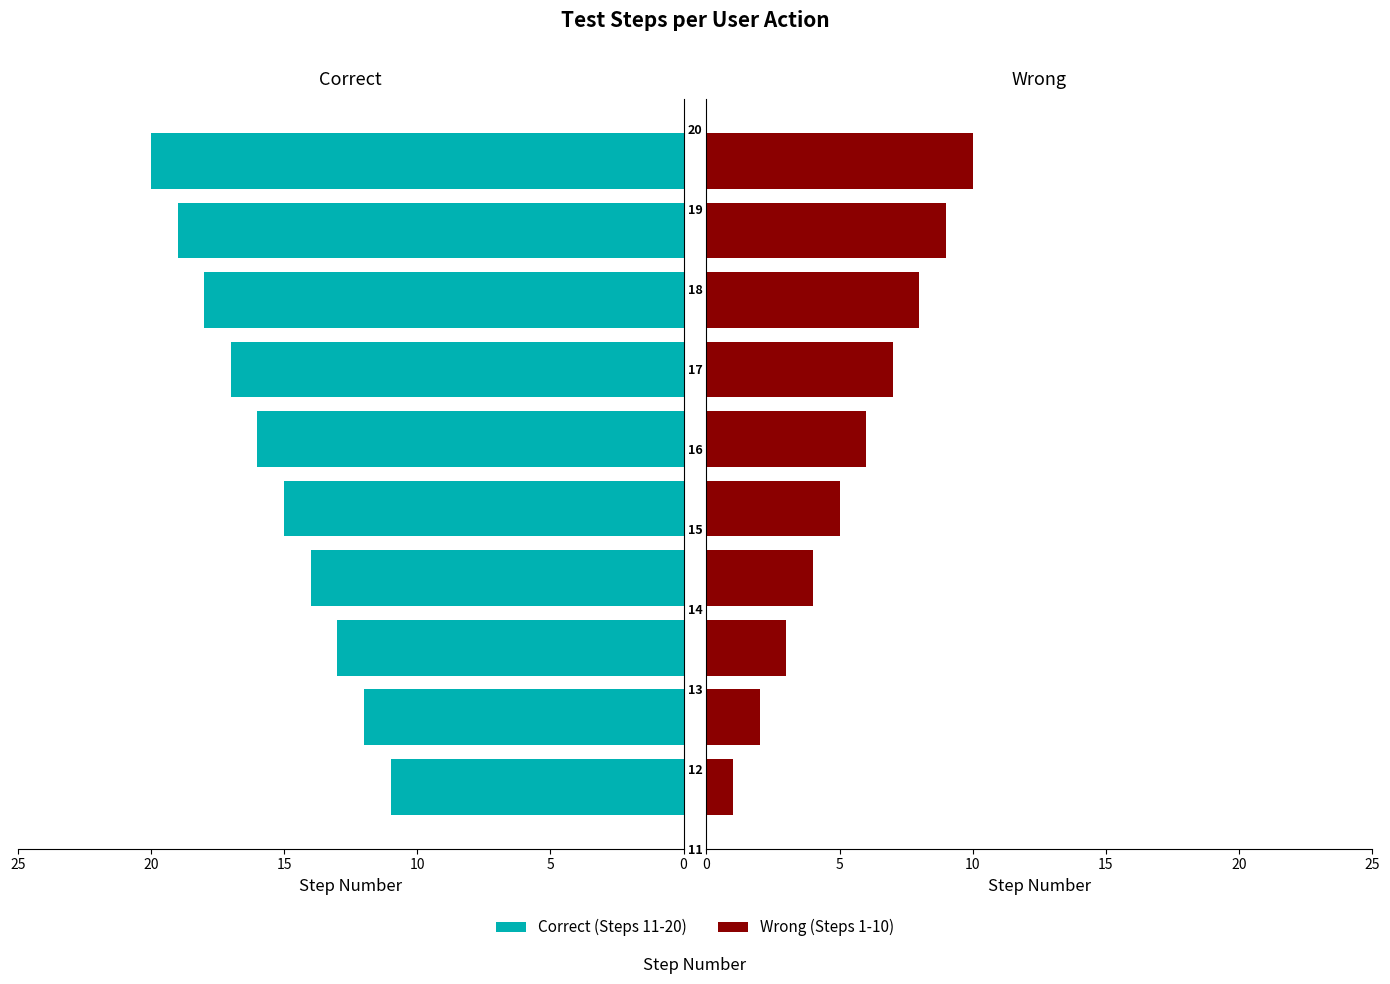

Is it true that Wrong equals 5 at 7?

False